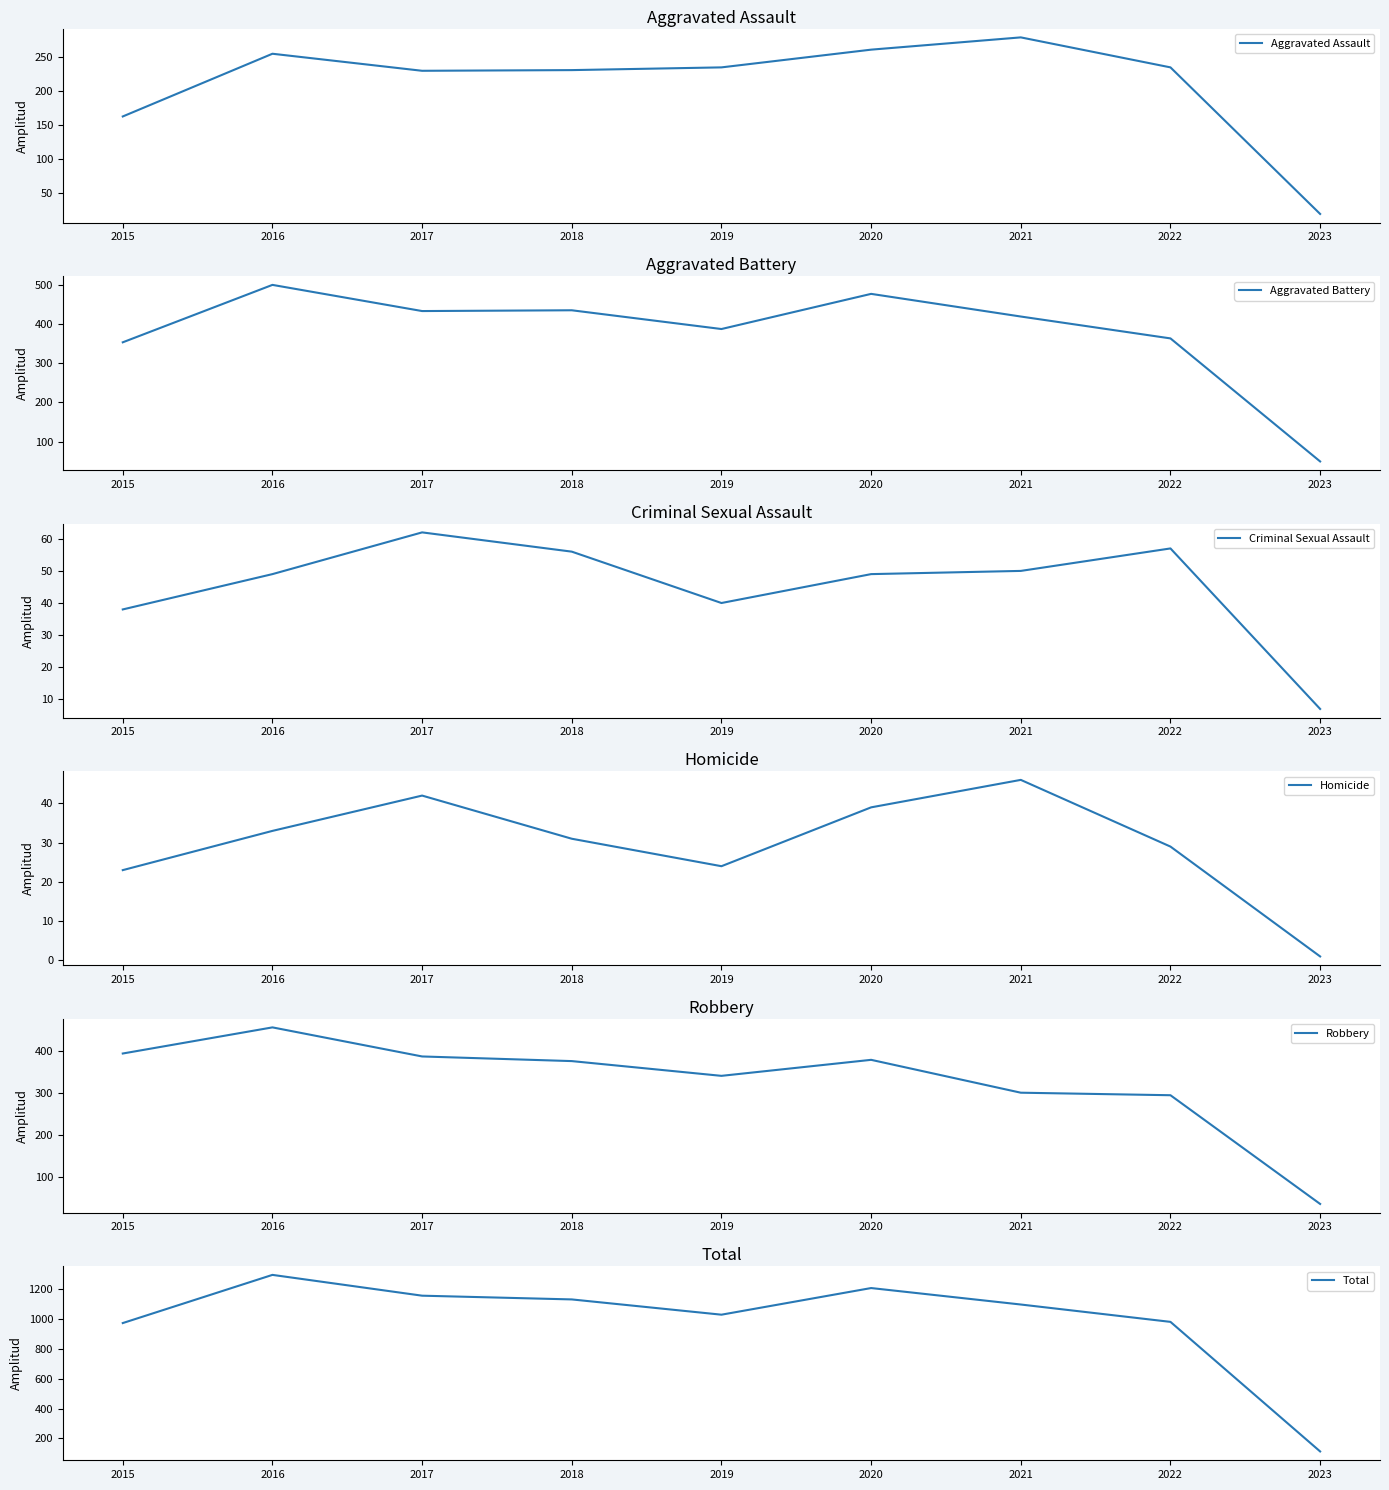

What is the minimum value for Robbery?

36